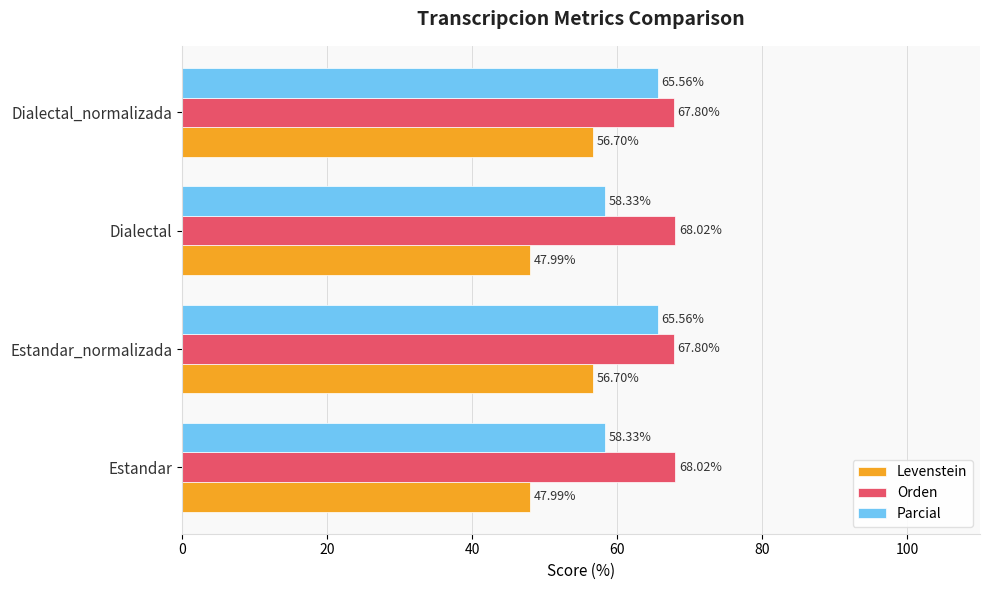

What is the average value of the Orden series?

67.9